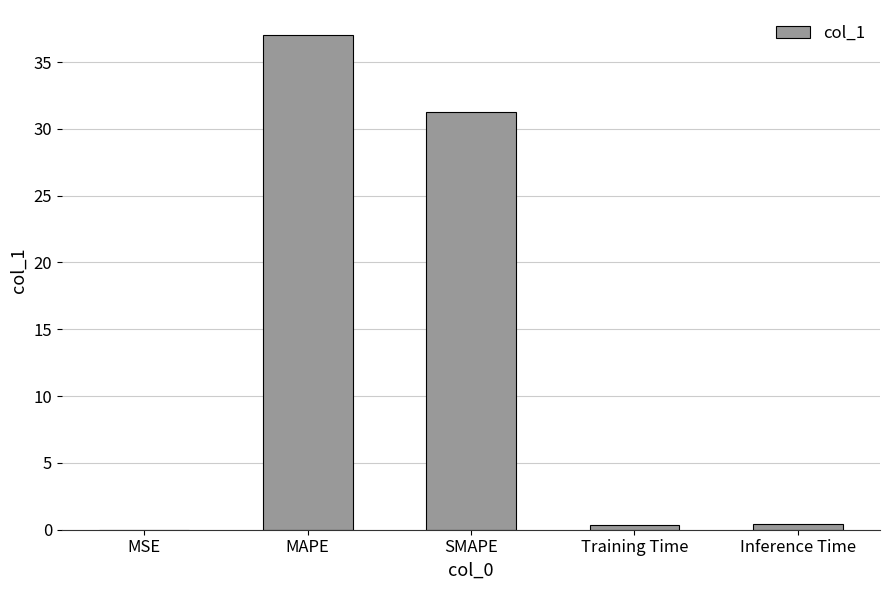

What is the sum of all values?

69.1